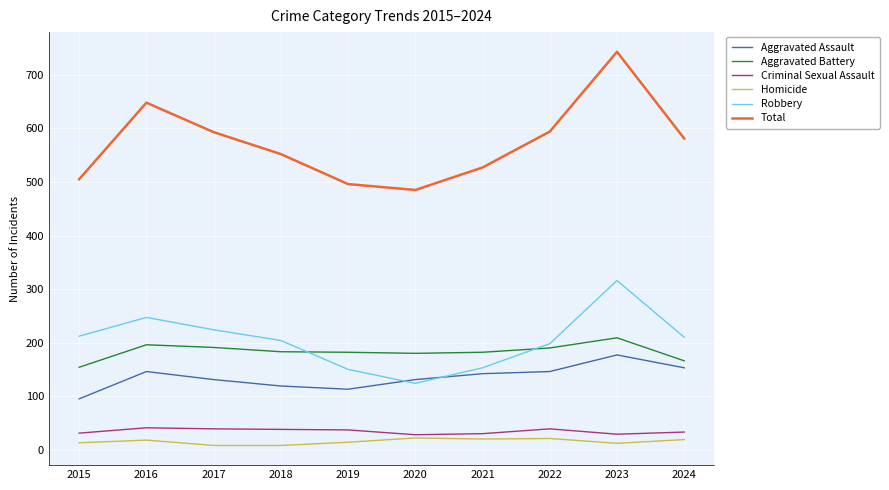

Between 2015 and 2023, which series saw the biggest shift?

Total